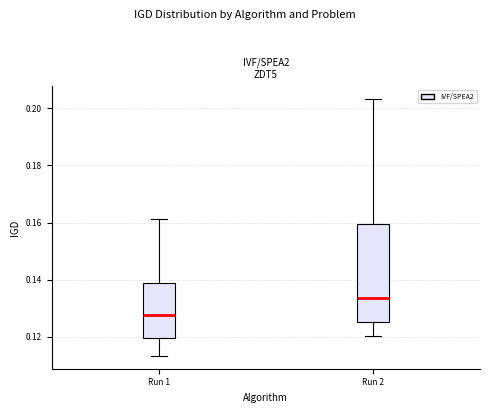

Reading left to right, transcribe this box plot: for each box, give where its median line is, the range the box spans, and where its two whiskers end, as read against the y-axis. The values are not printed on the chart, so give them approximately, as read against the axis.

Run 1: median 0.128, box 0.120 to 0.138, whiskers 0.114 to 0.162
Run 2: median 0.134, box 0.126 to 0.160, whiskers 0.120 to 0.204